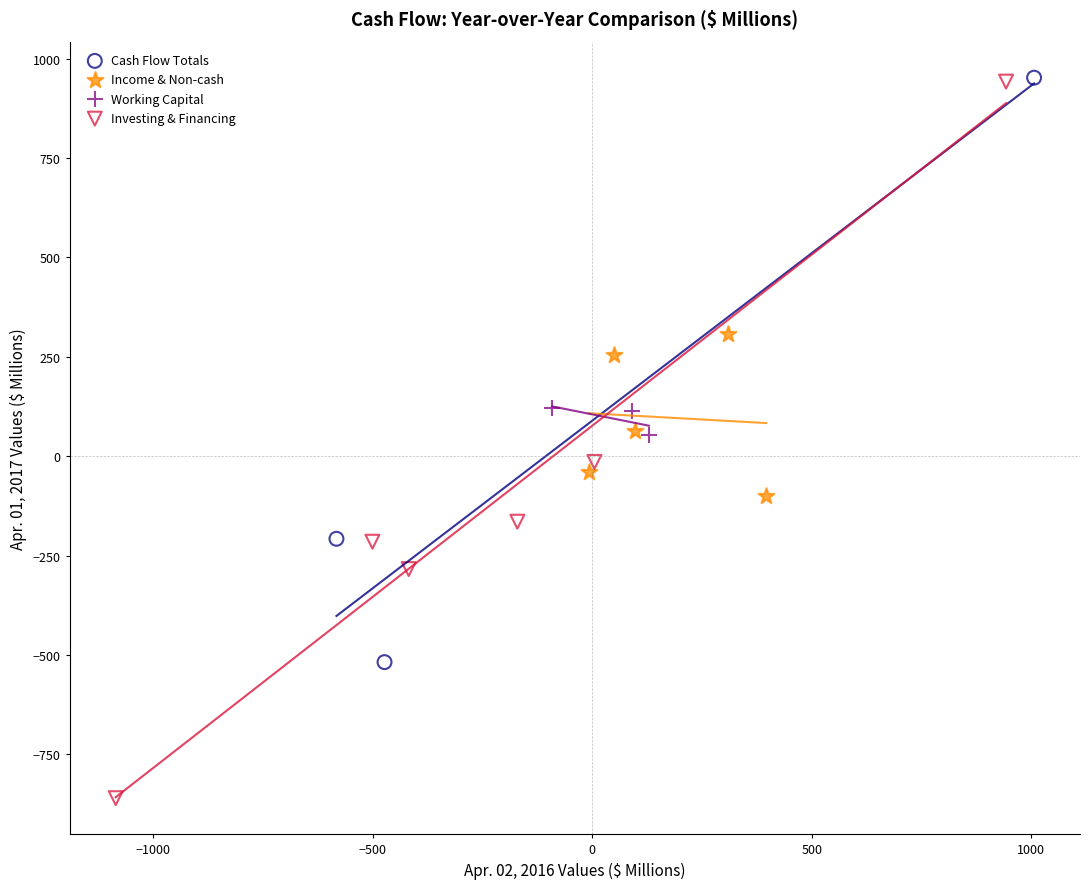

Which series contains the lowest Y value?

Investing & Financing